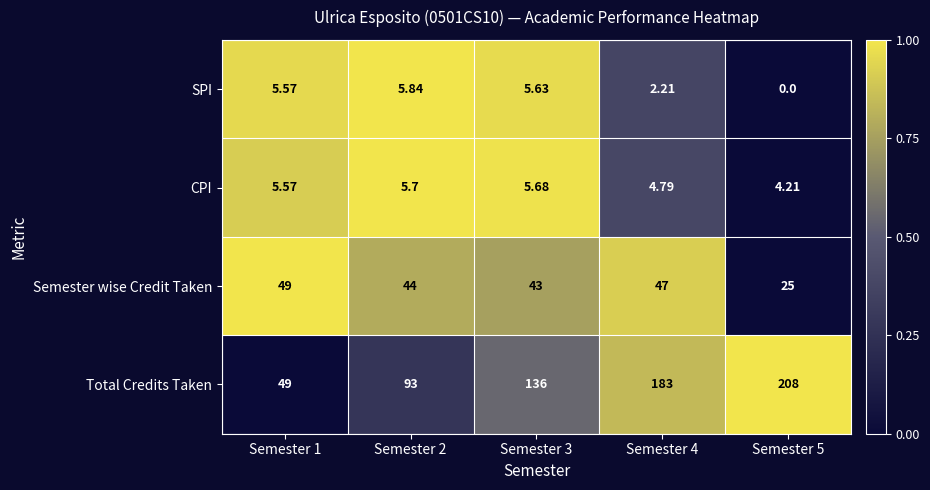

How many data points in CPI are less than 5?

2